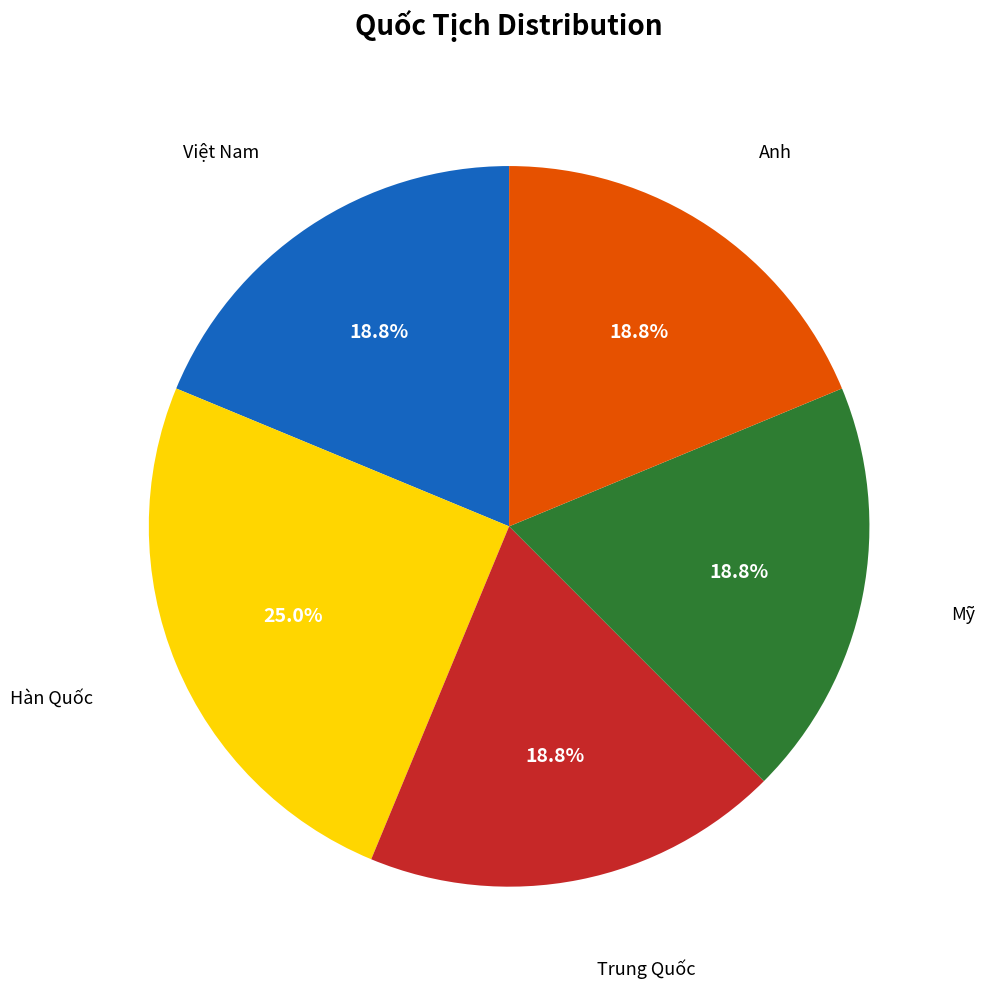

True or false: Việt Nam accounts for 33% of the total.

False